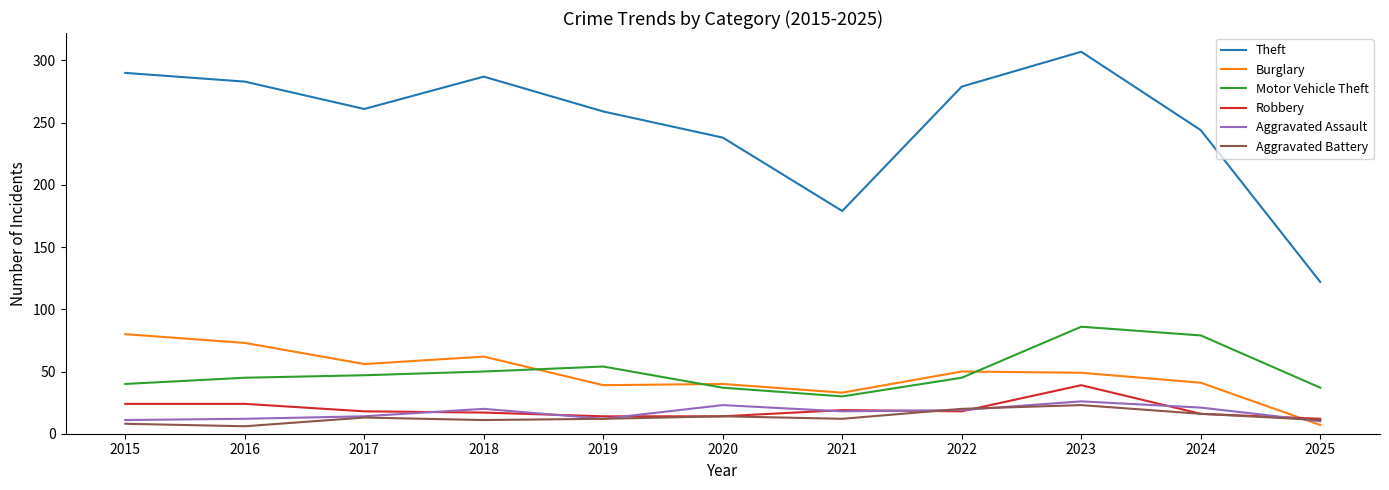

Between 2017 and 2021, which series saw the biggest shift?

Theft